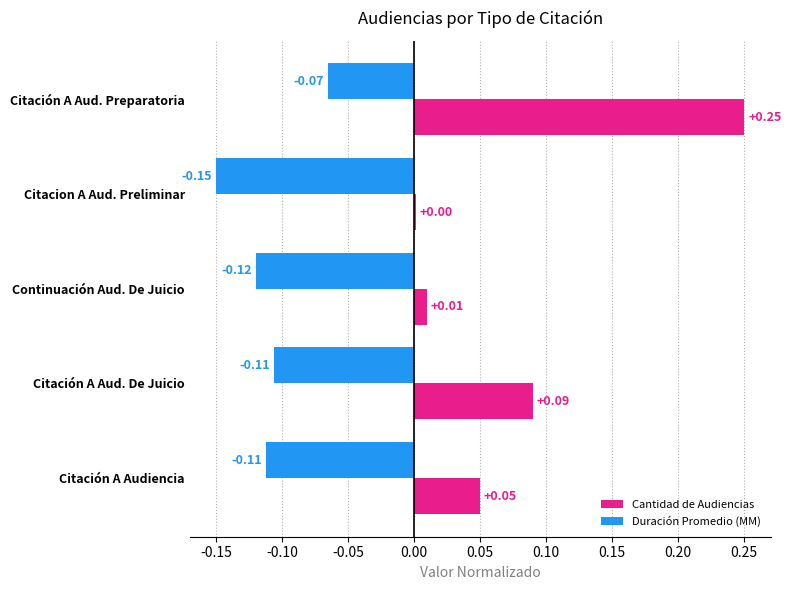

Which category has the highest value in the Cantidad de Audiencias series?

Citación A Aud. Preparatoria